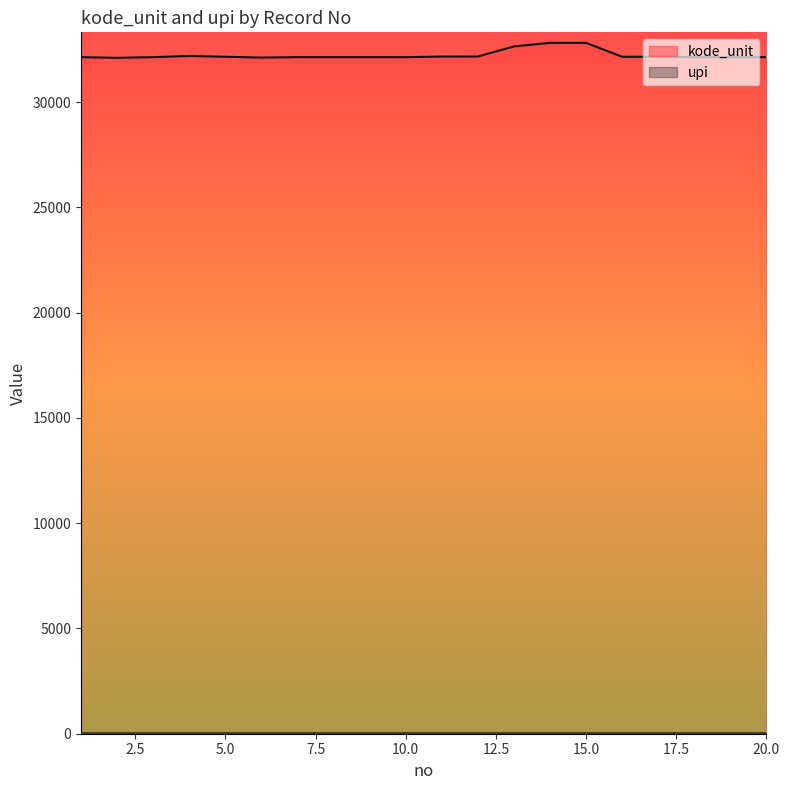

Reading right to left, list all the values displayed in this chart.

20=32131	19=32131	18=32131	17=32151	16=32151	15=32810	14=32810	13=32640	12=32161	11=32161	10=32131	9=32131	8=32131	7=32131	6=32111	5=32151	4=32189	3=32131	2=32100	1=32131